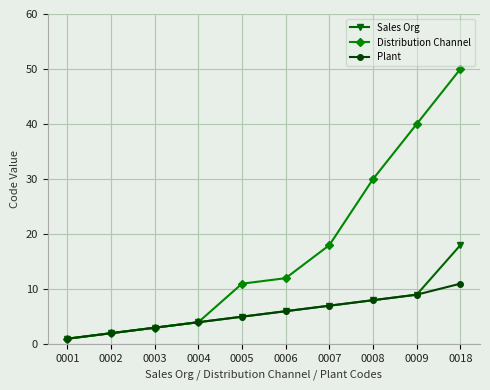

What is the difference between the second highest and second lowest values in the Plant series?

7